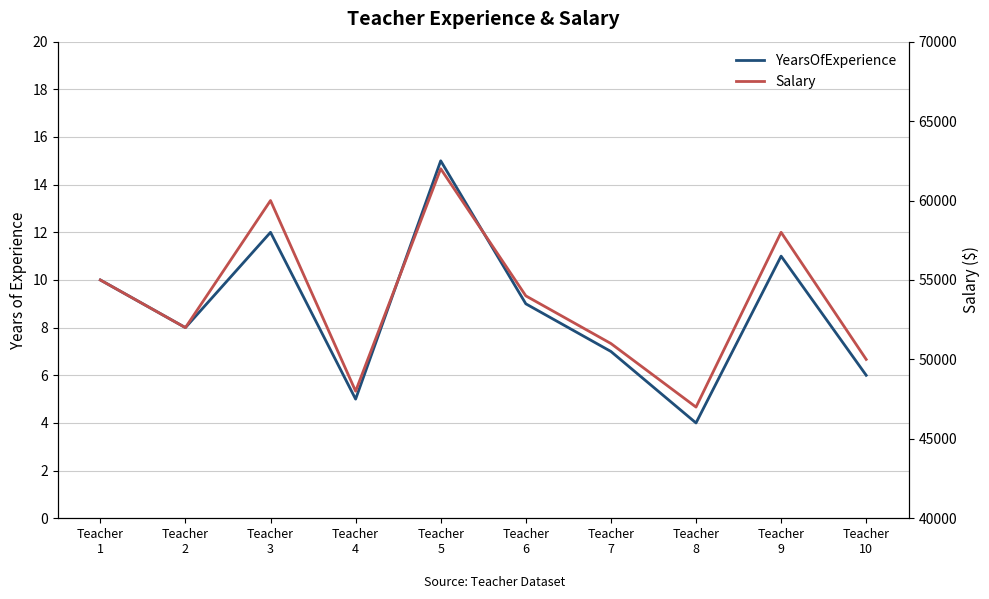

What is the lowest value of the YearsOfExperience series?

4